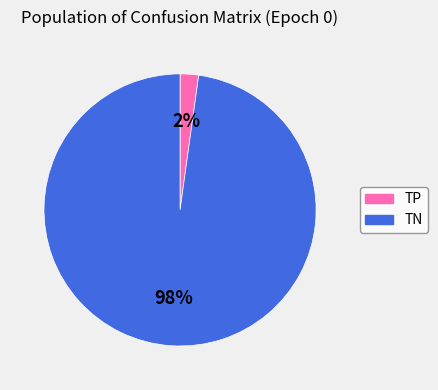

What is the majority slice?

TN